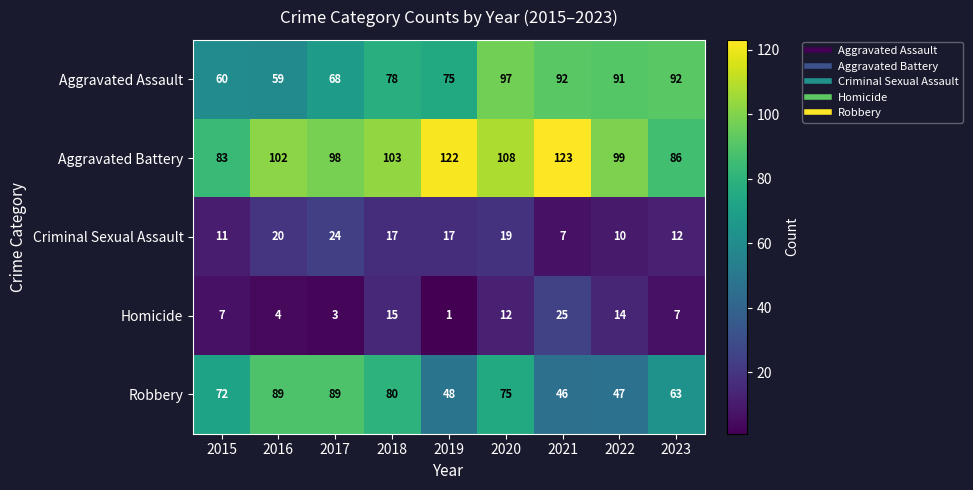

How many data points does each series have?

9